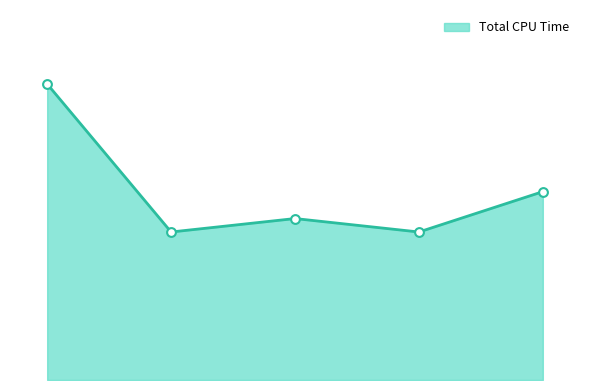

Is this an area chart (filled region under the line)?

Yes